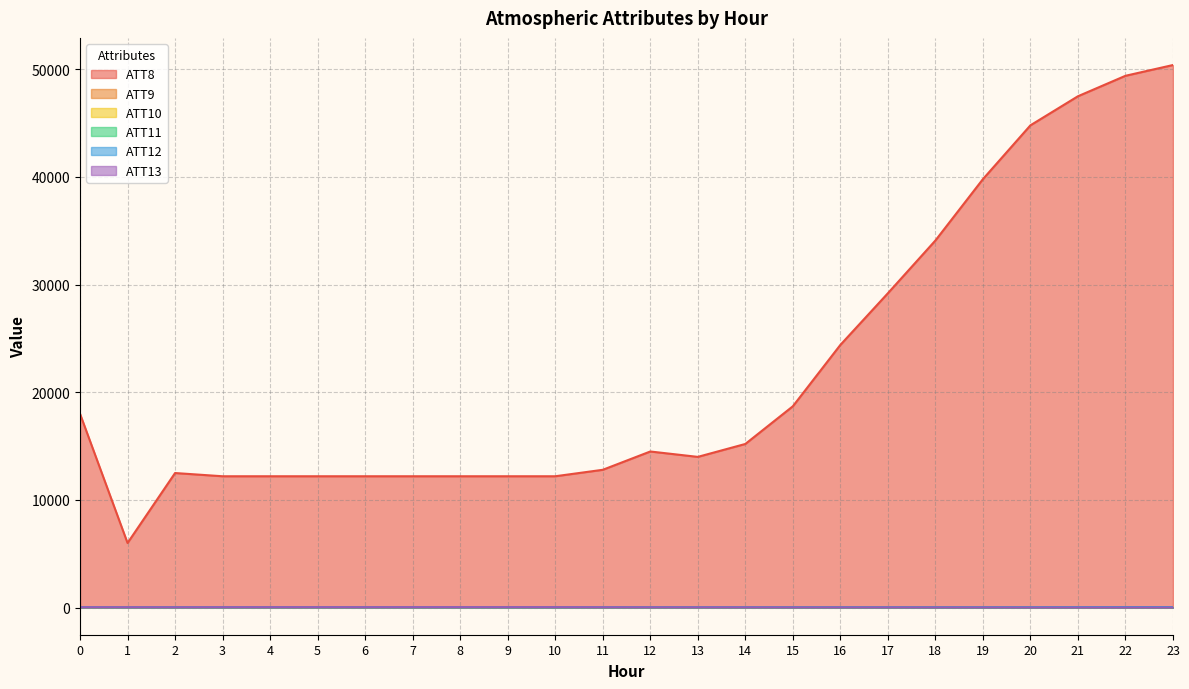

At which category does ATT8 reach its first local peak?

2